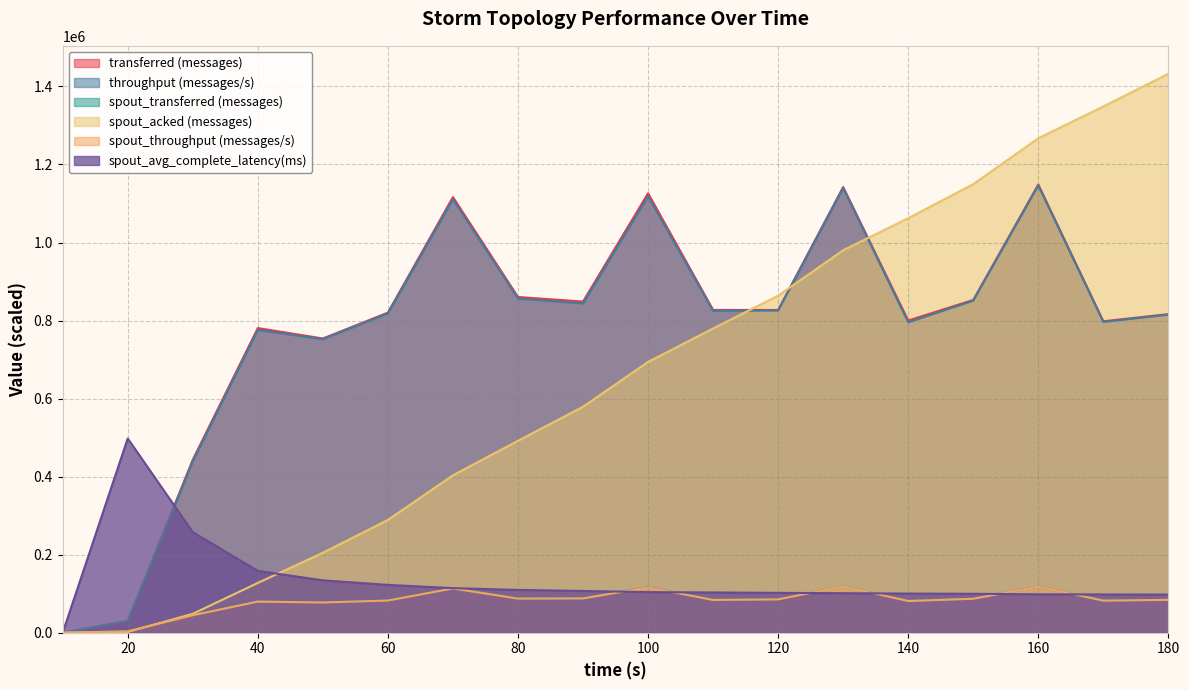

At how many categories does at least one series exceed 1231134?

3